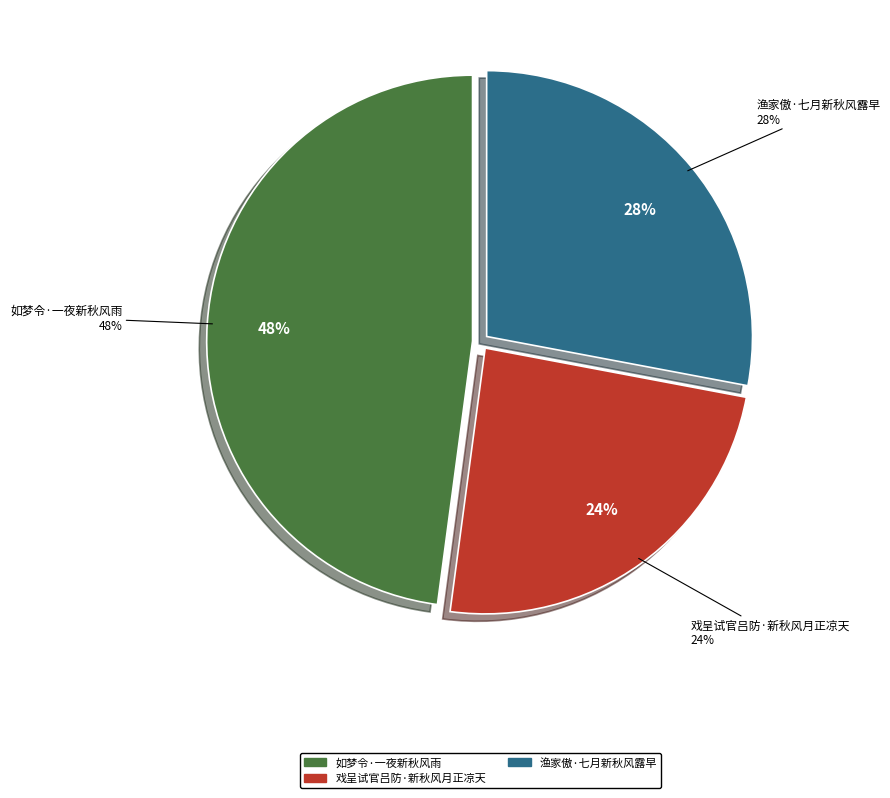

Rank the categories by value from lowest to highest.

戏呈试官吕防·新秋风月正凉天, 渔家傲·七月新秋风露早, 如梦令·一夜新秋风雨